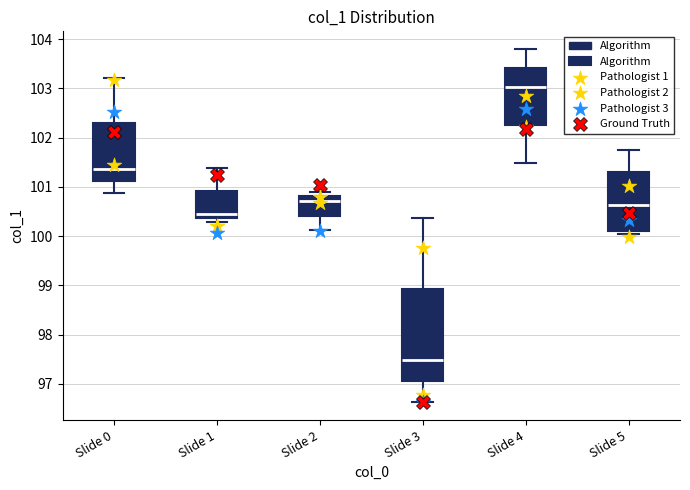

Where is the lower edge of the box for Slide 1 on the y-axis? The values are not printed on the chart, so give them approximately, as read against the axis.

100.4